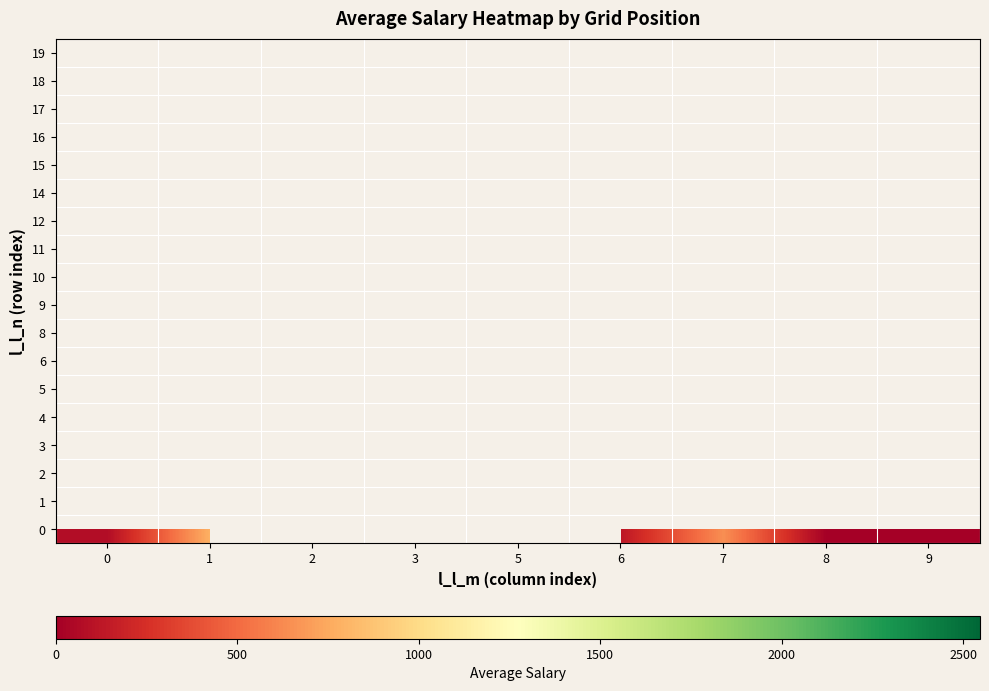

What is the difference between the highest and lowest values at 6?

1503.0